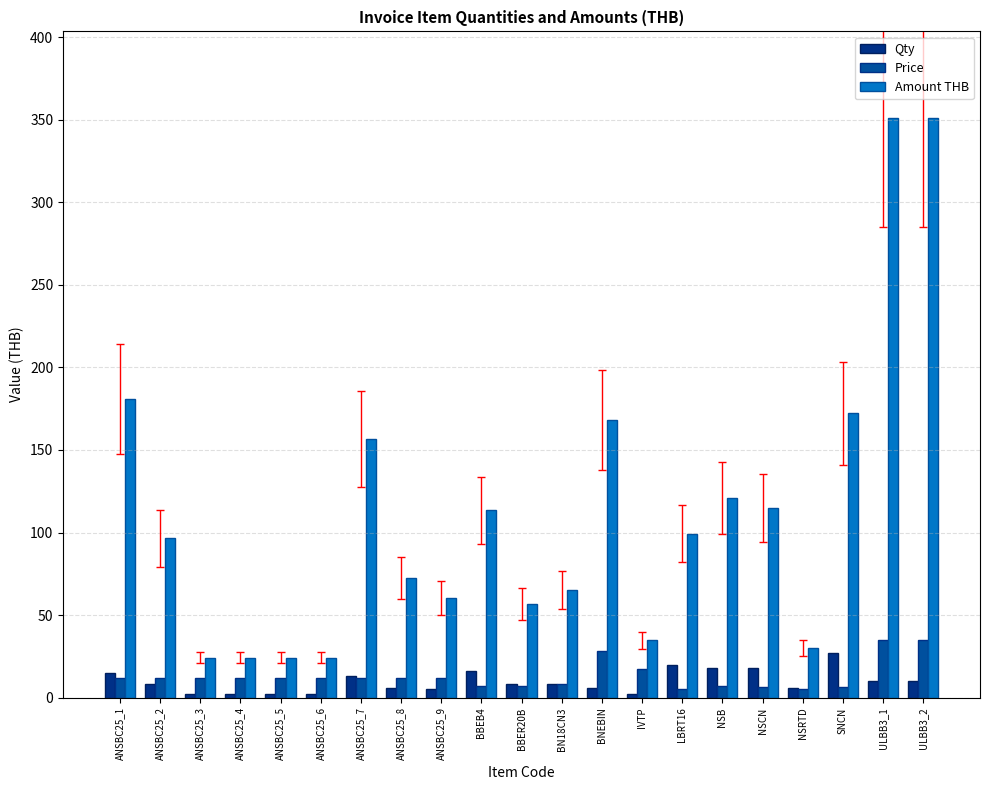

What is the difference between the highest and lowest values at ANSBC25_4?

22.1